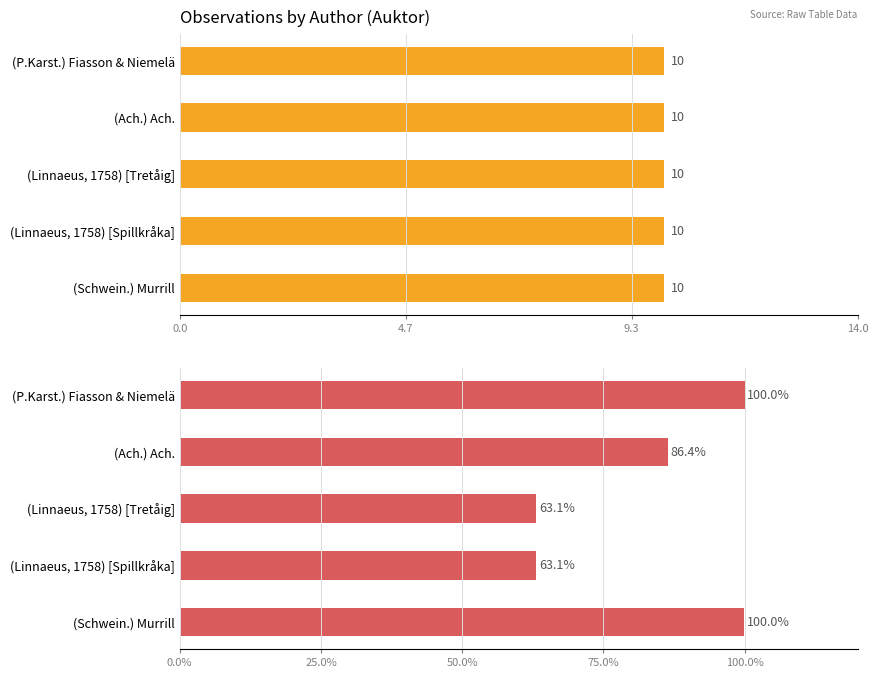

What is the approximate value of Taxonsorteringsordning (%) at (P.Karst.) Fiasson & Niemelä?

100.0